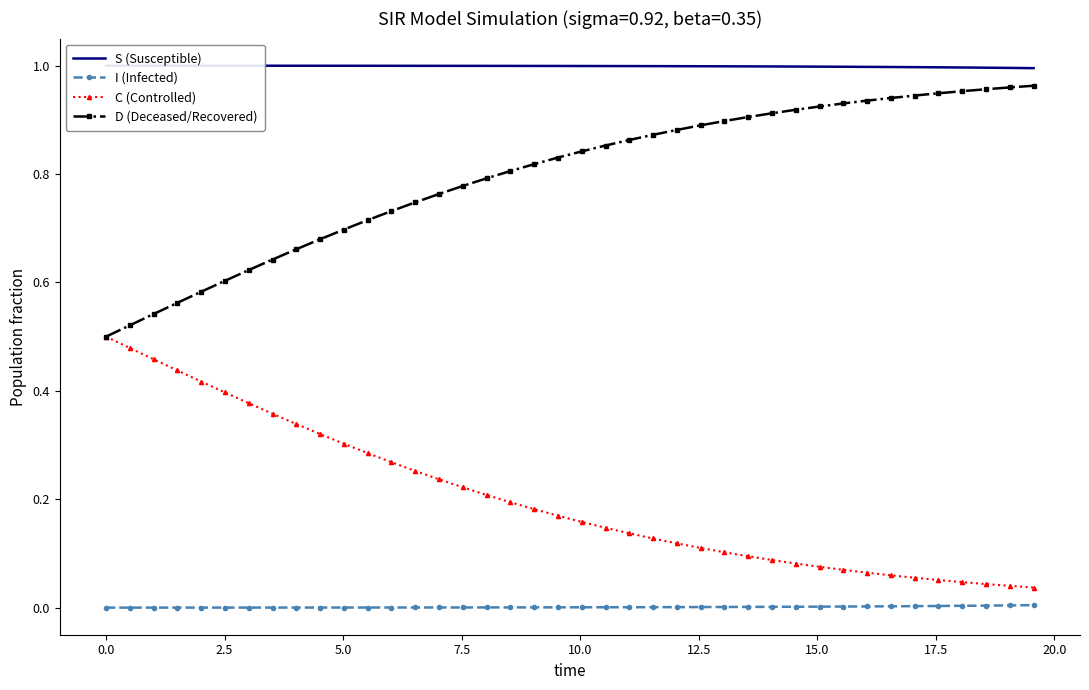

True or false: D (Deceased/Recovered) and C (Controlled) cross at least once.

False